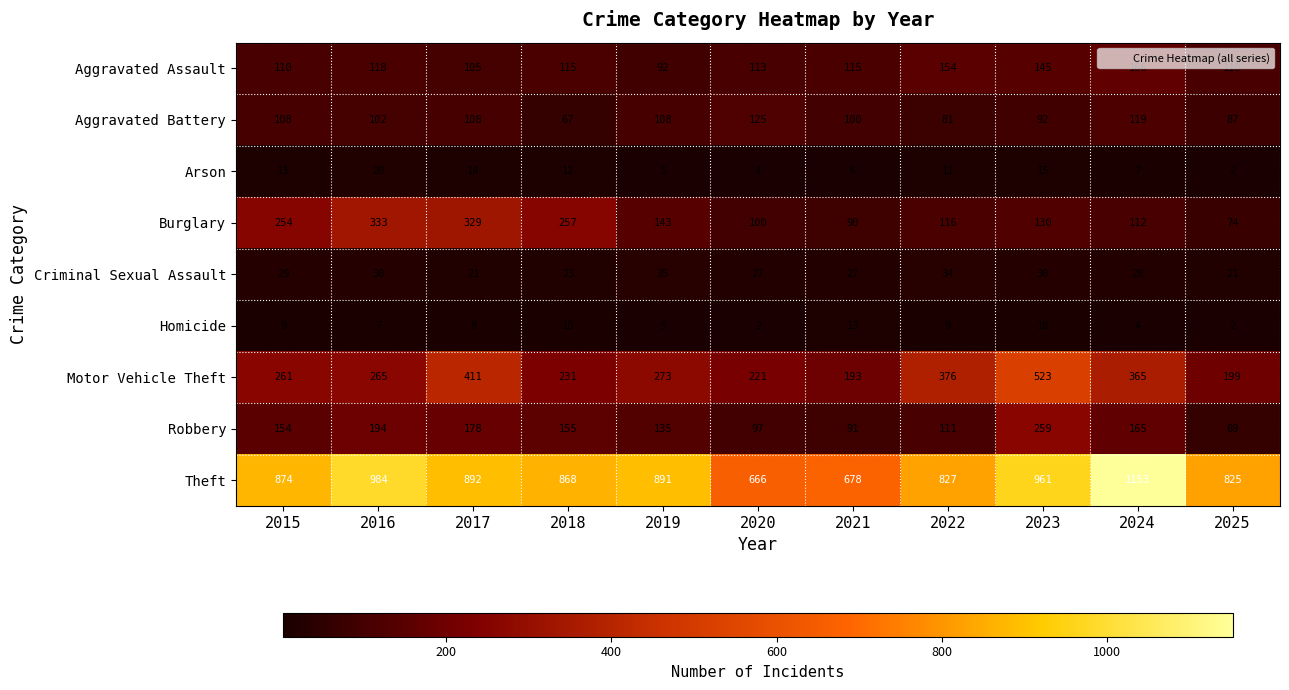

Read the Robbery value at 2020, to the nearest 10.

100